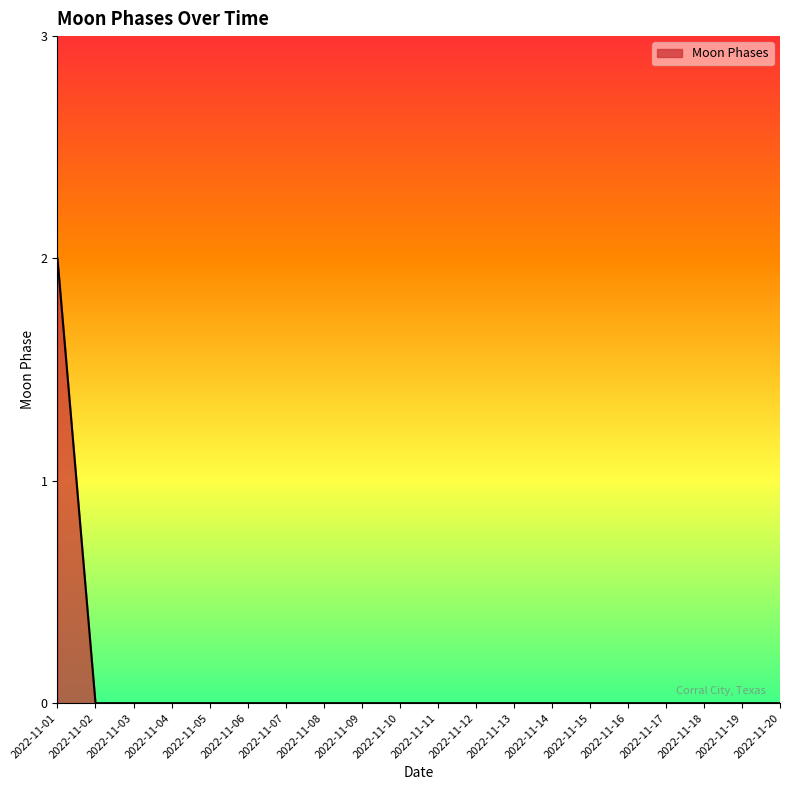

At which category does the chart reach its peak across all series?

2022-11-01